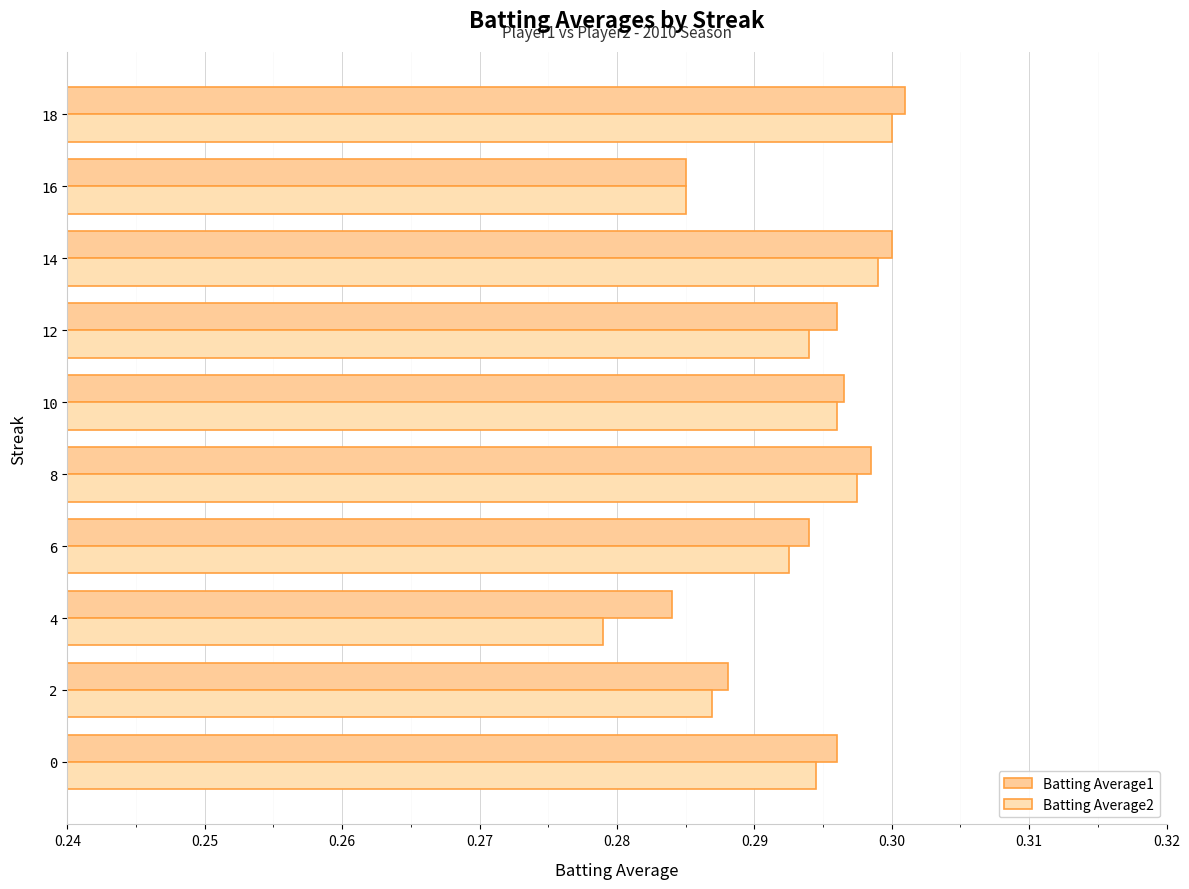

How many Batting Average2 values are between 0 and 1?

10